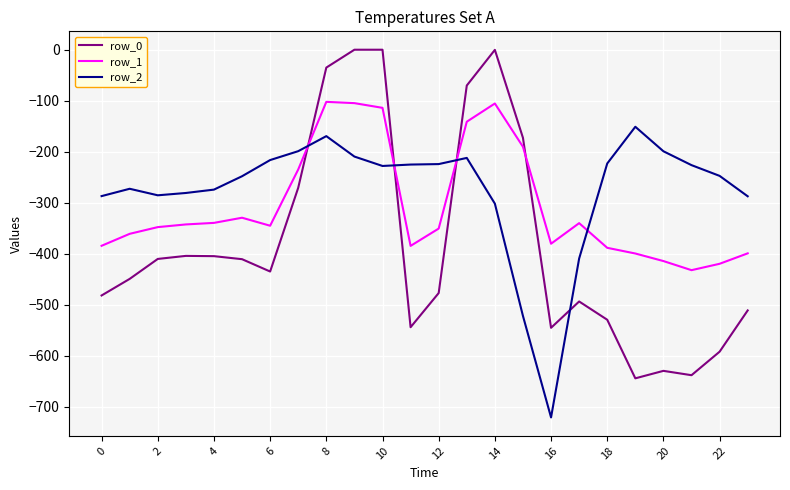

Rank the series by their average value, from lowest to highest.

row_0, row_1, row_2